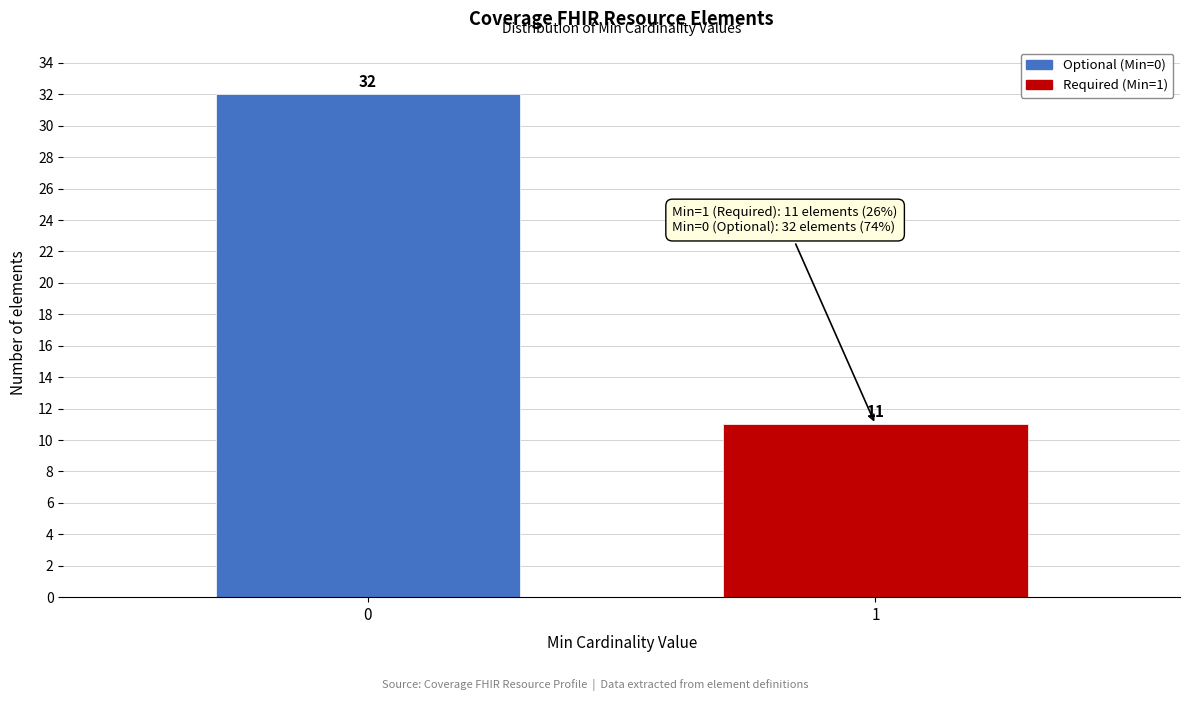

Reading left to right, extract all data points from this chart.

0=32	1=11